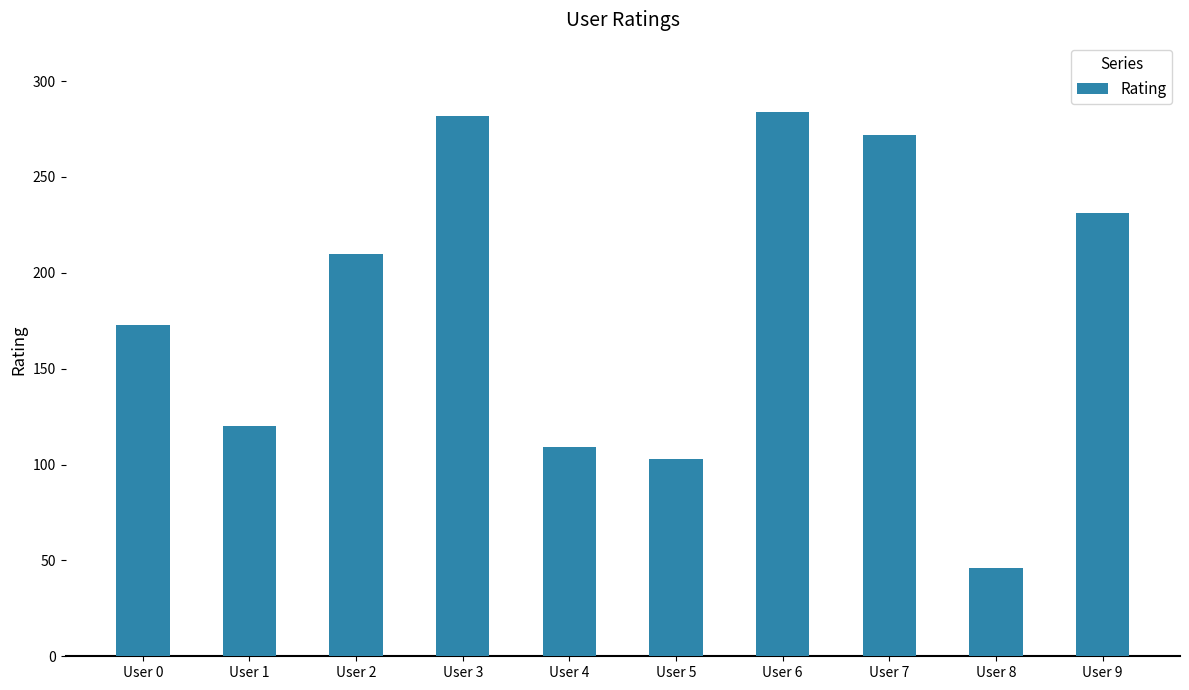

What is the maximum value shown in the chart?

284